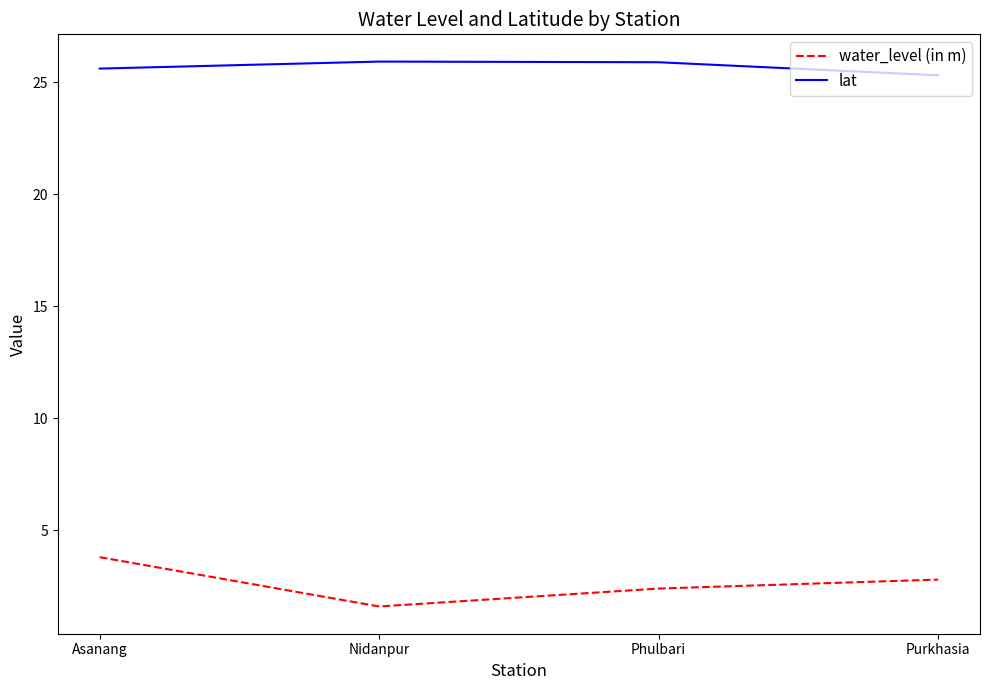

Where does the water_level (in m) series first go above 2?

Asanang